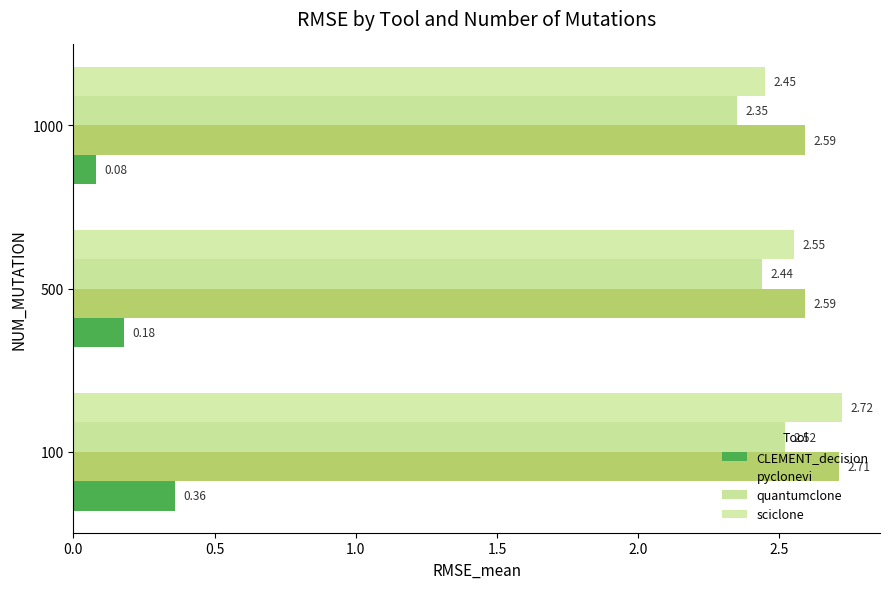

Rank the categories by sciclone value from highest to lowest.

100, 500, 1000